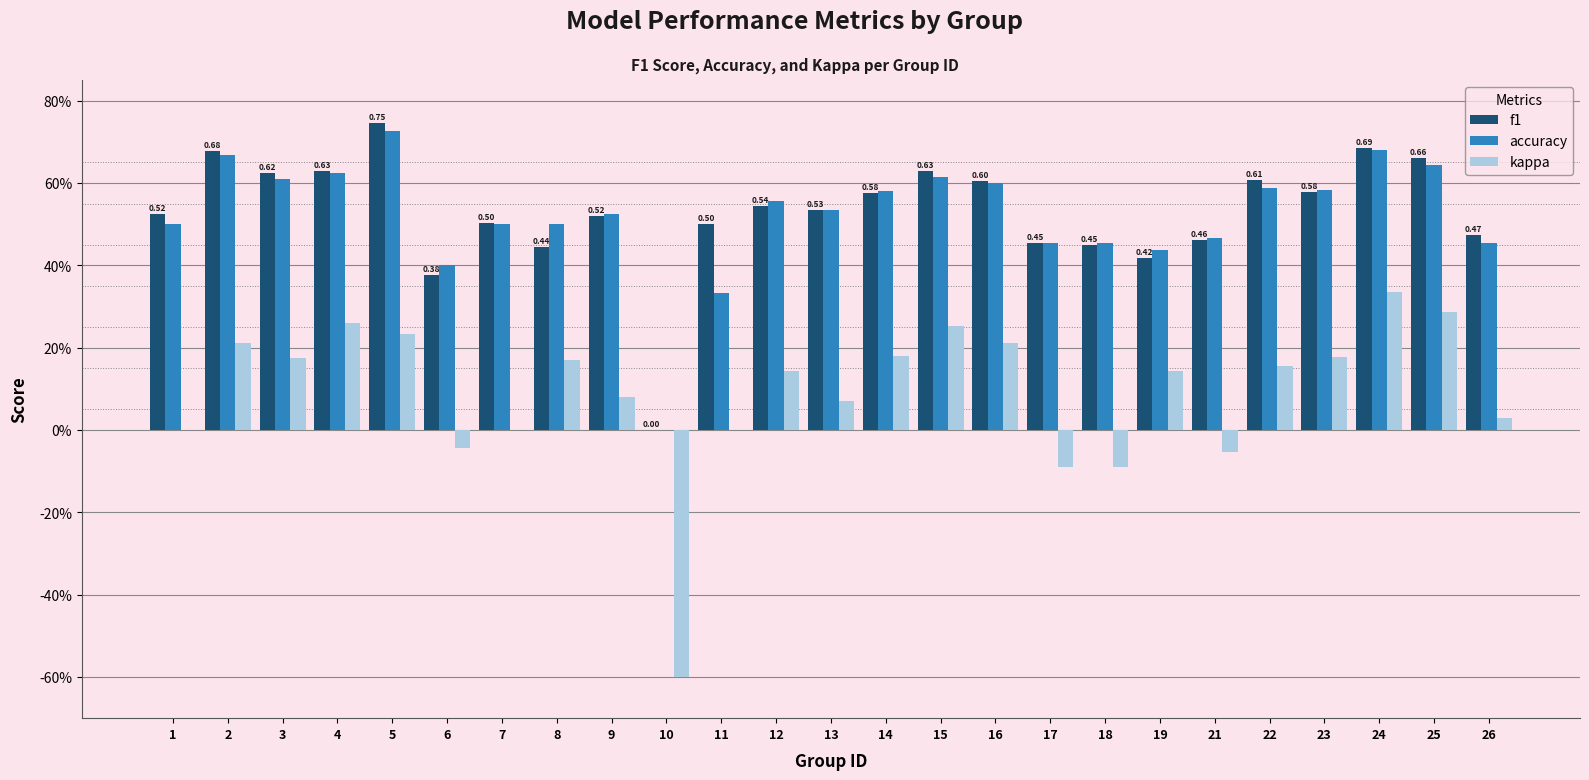

Which series has the largest range (max minus min)?

kappa